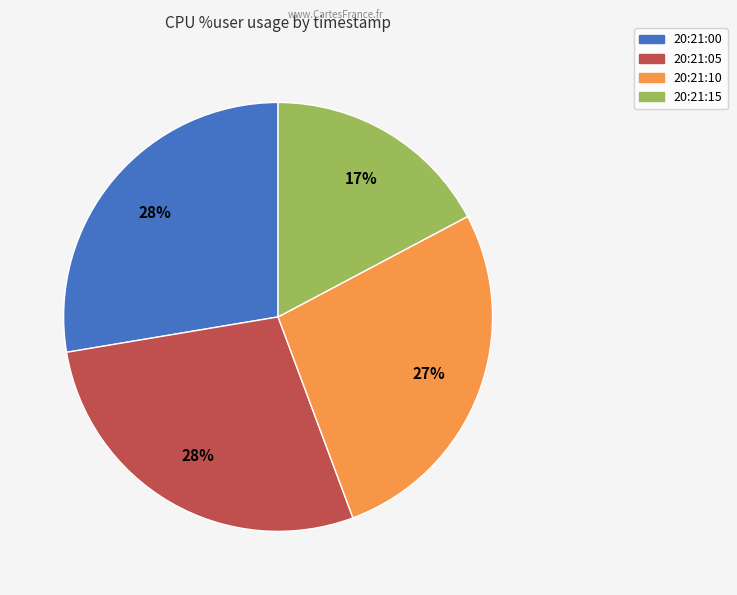

Count the number of slices in the pie.

4